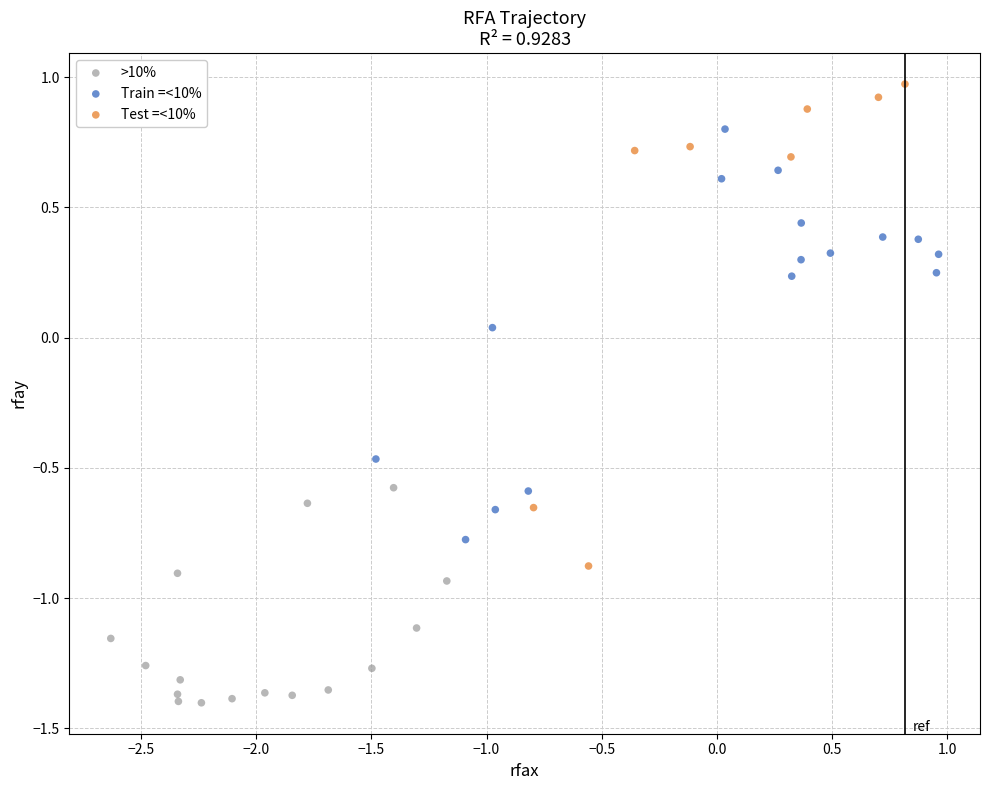

Which series has the largest Y range (max minus min)?

Test =<10%